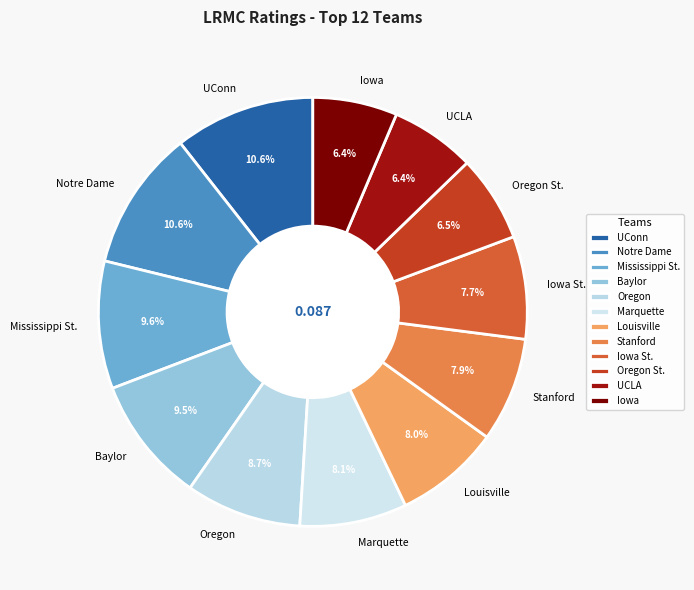

To the nearest percent, what percentage of the pie is Oregon?

9%